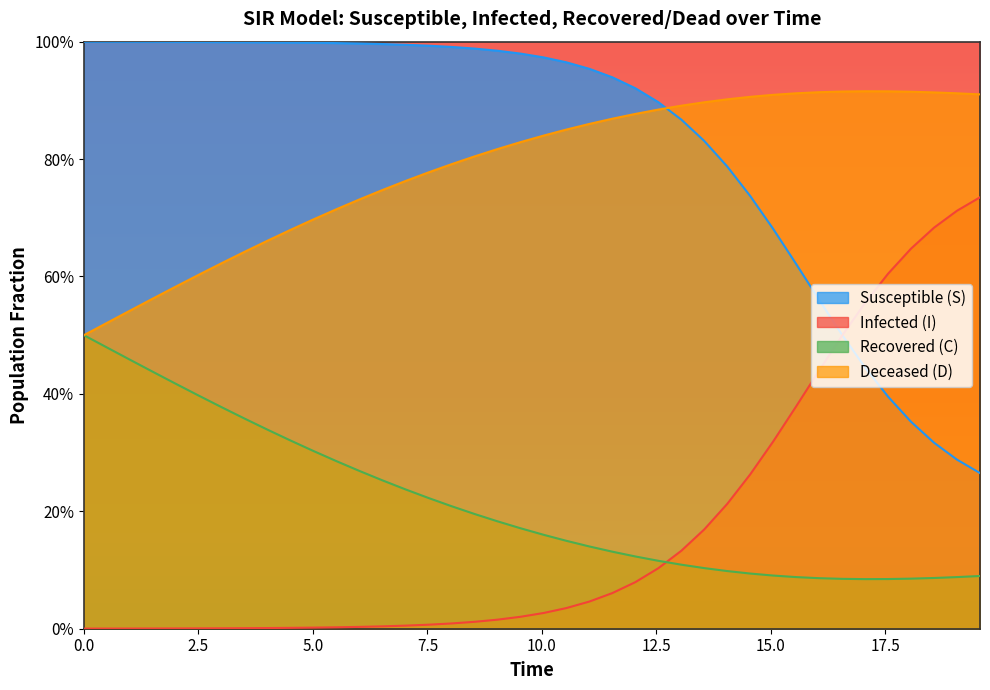

Count the C values in the range 0 to 1.

40